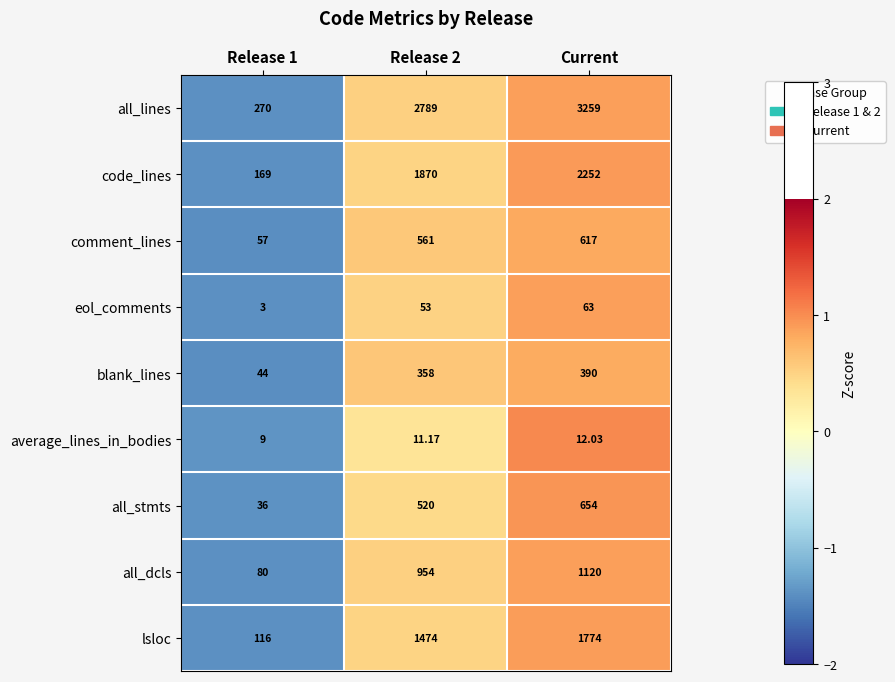

At which category does the chart reach its peak across all series?

Current